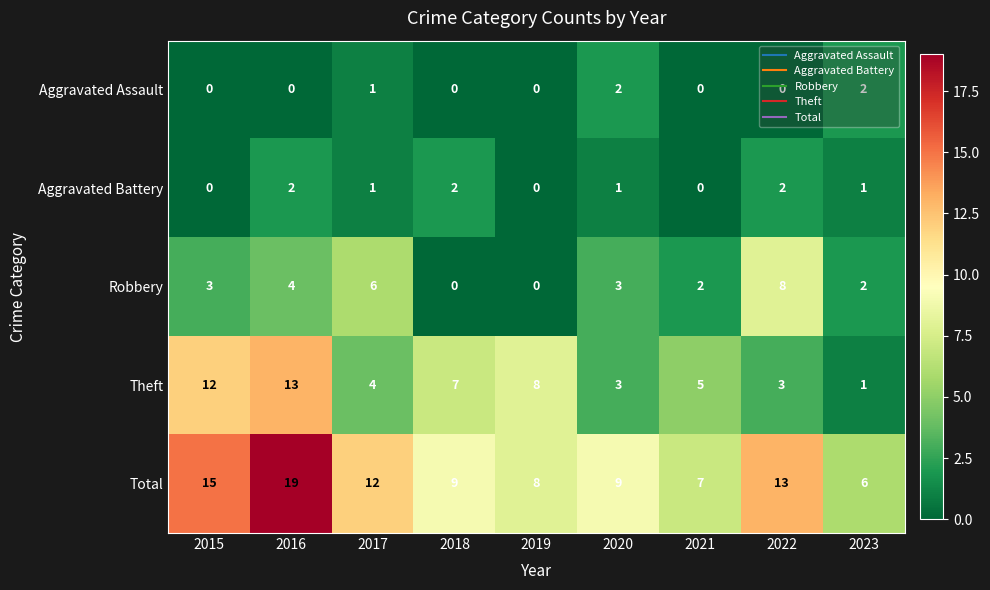

Which series has the largest total across all categories?

Total